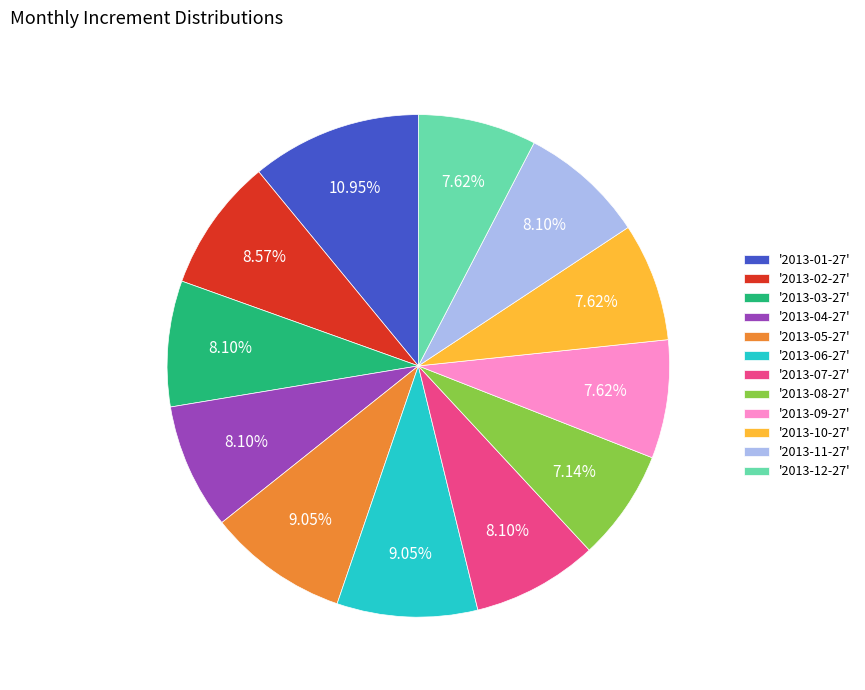

Approximately how many times larger is the value at '2013-08-27' compared to '2013-10-27'?

0.9